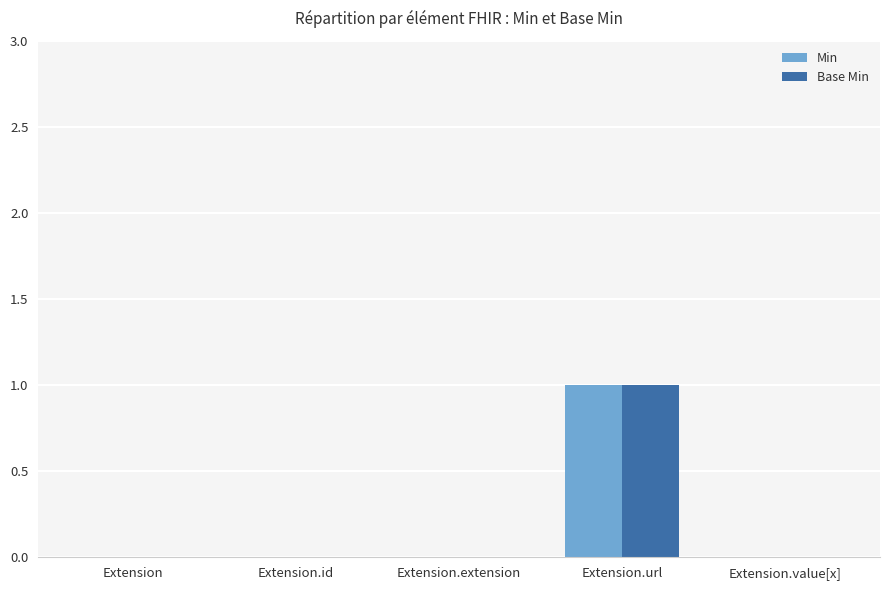

At which category is the sum across all series the highest?

Extension.url